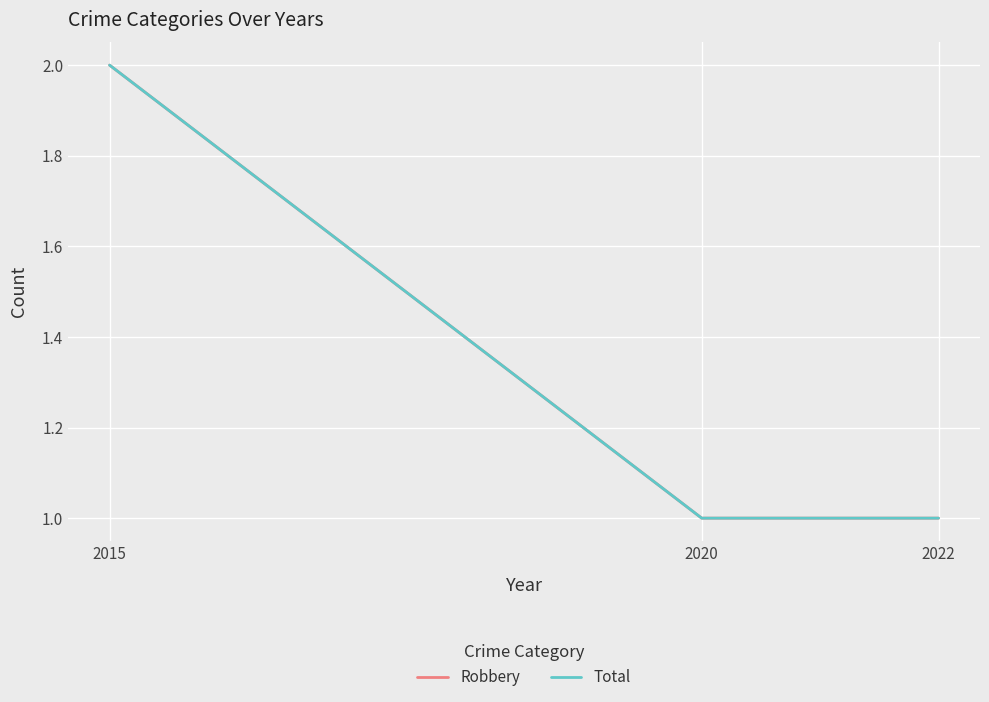

What is the average value of the Robbery series?

1